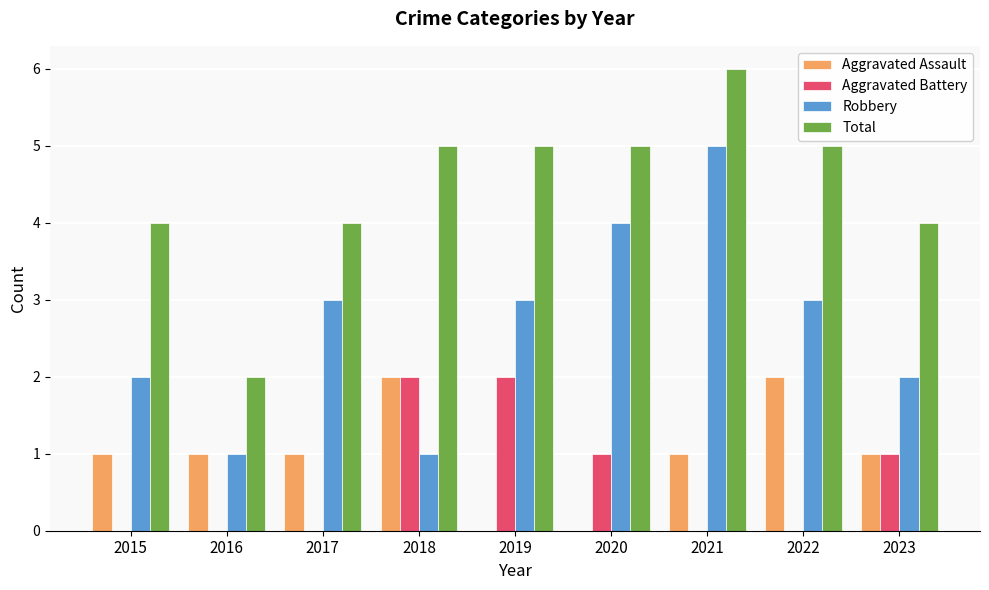

What is the greatest value displayed?

6